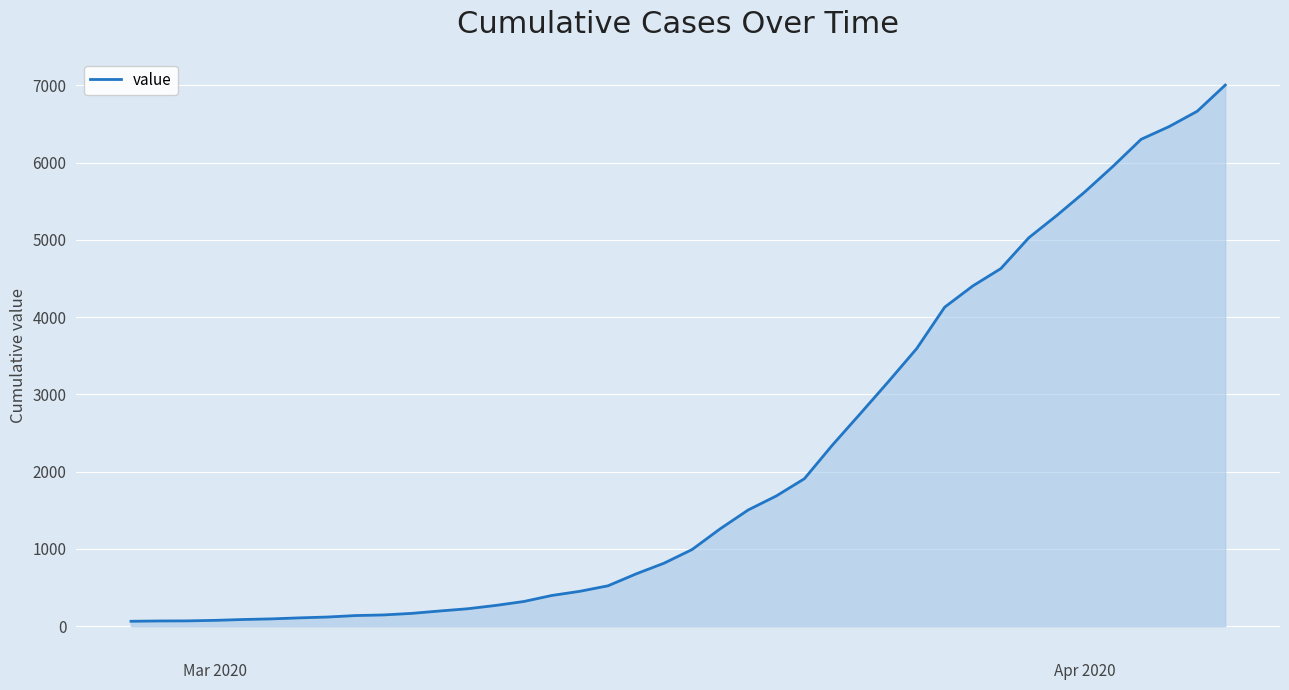

What is the difference between the maximum and minimum values?

6939